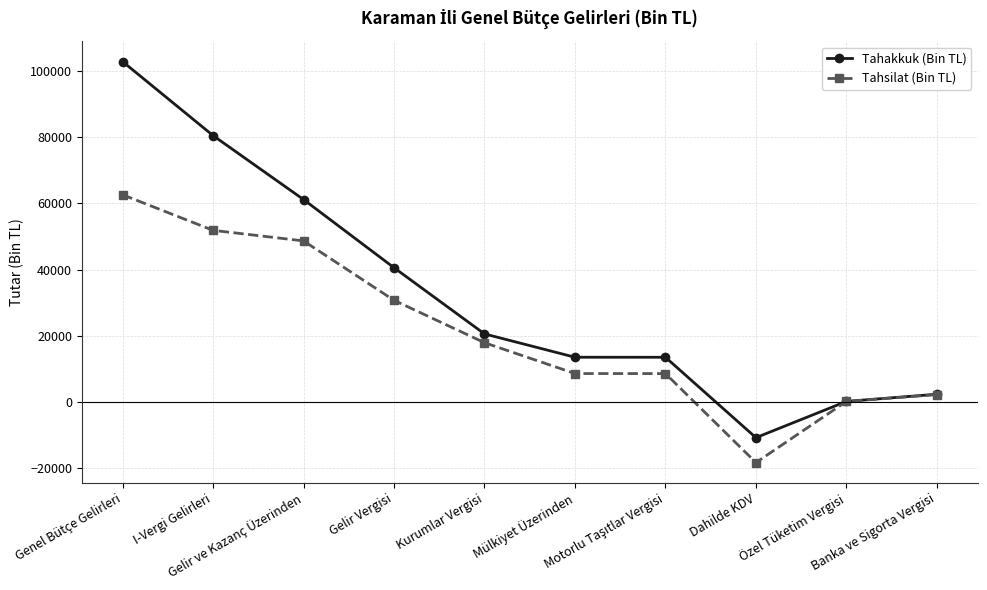

How many series are shown in this chart?

2